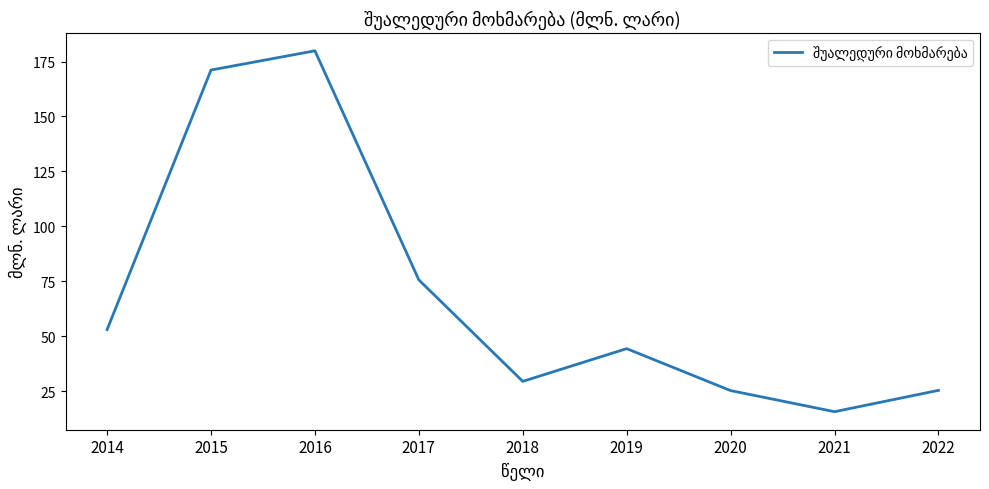

At which label does the data first exceed 44?

2014